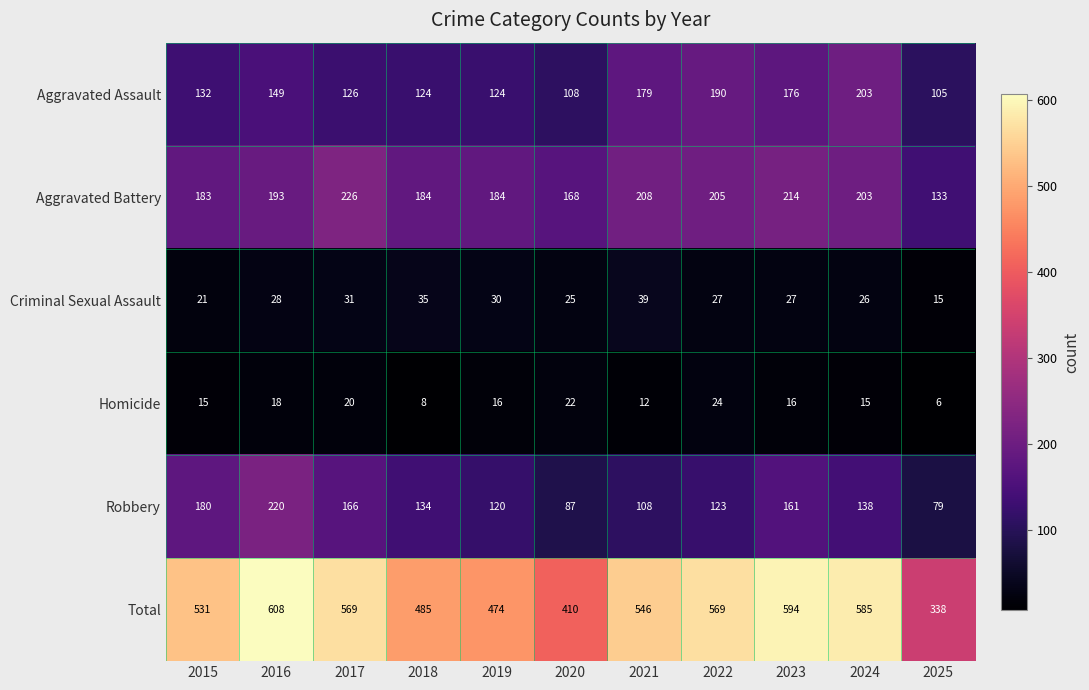

The value of Aggravated Assault at 2021 is 318. True or false?

False